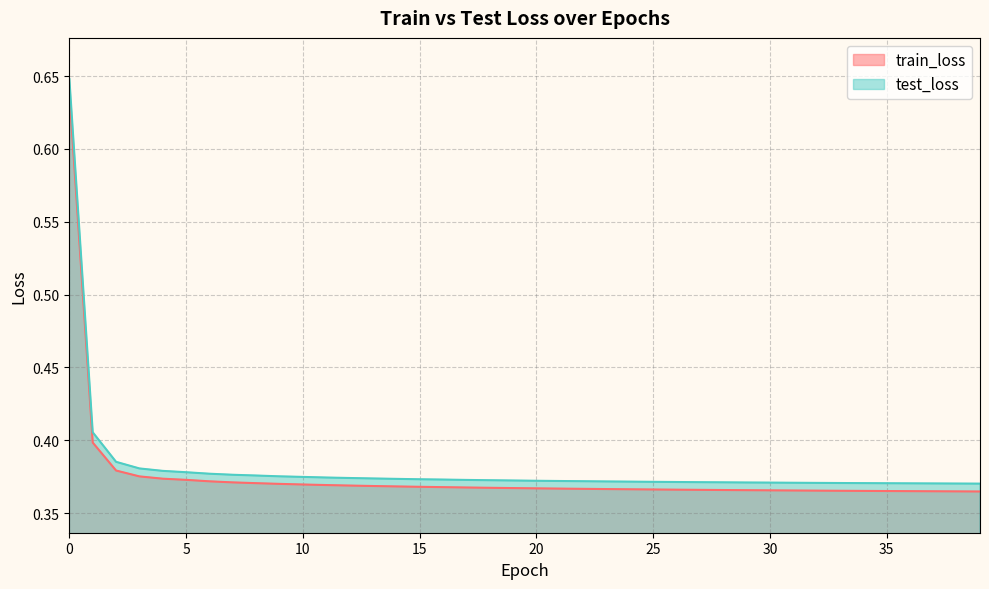

What is the maximum value for test_loss?

0.6